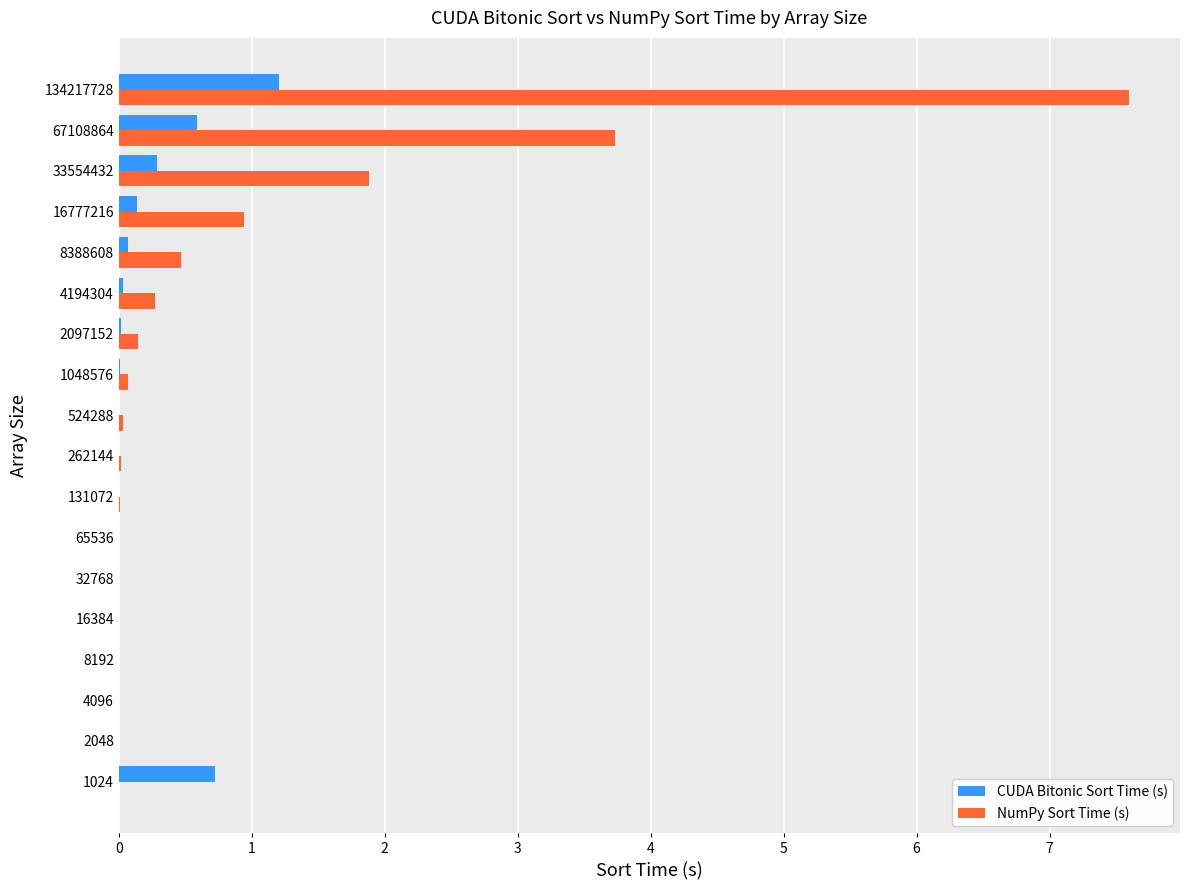

Where is NumPy Sort Time (s) nearest to the value 3?

67108864